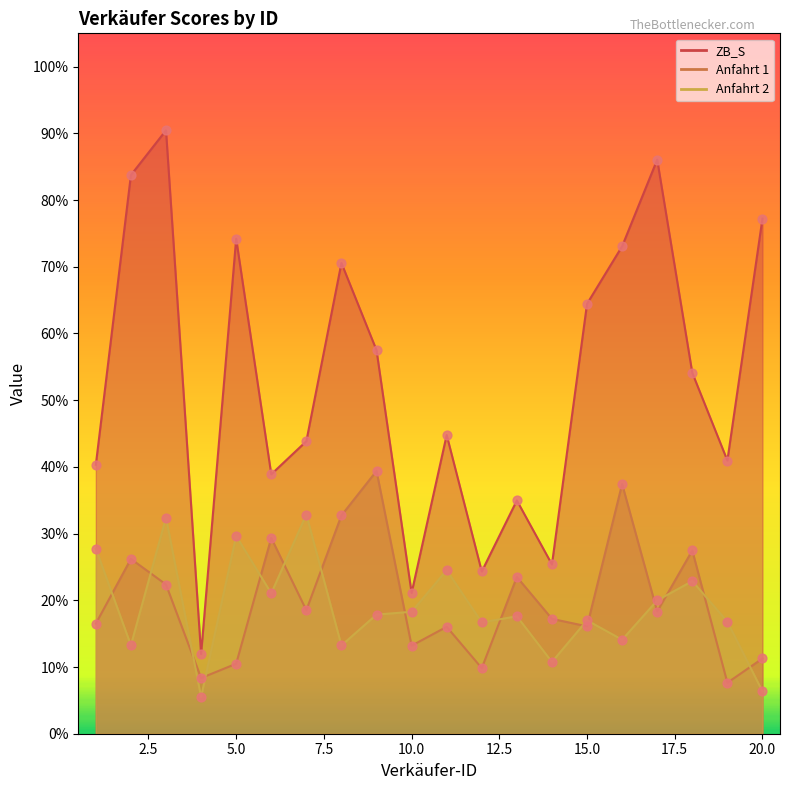

What are all the series names shown in the legend?

ZB_S, Anfahrt 1, Anfahrt 2